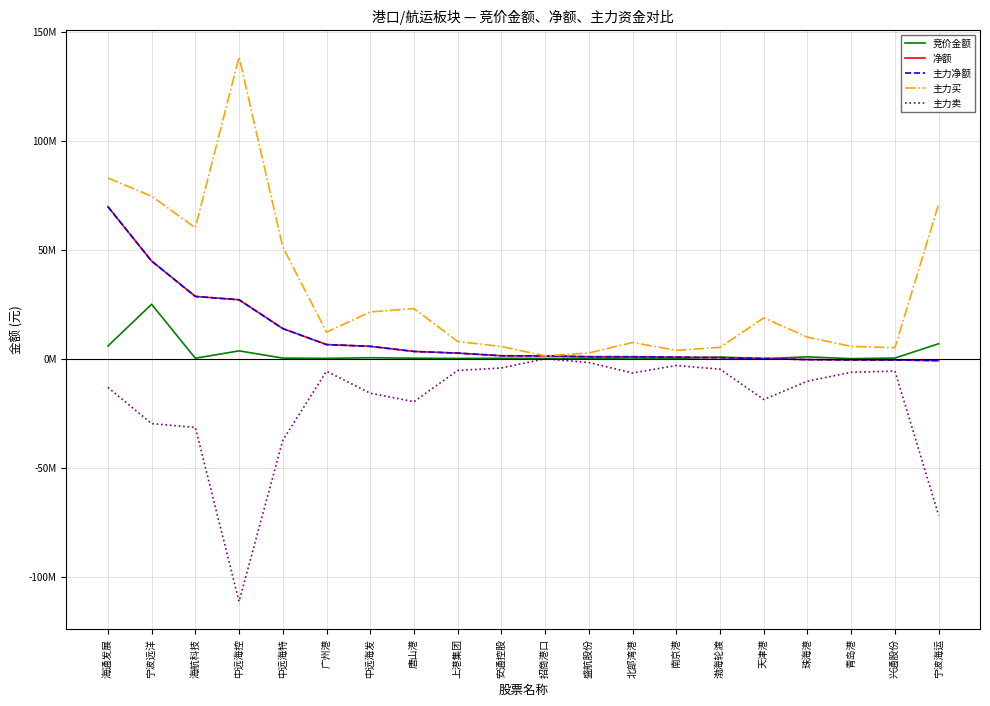

What is the difference between the second highest and second lowest values in the 净额 series?

45396962